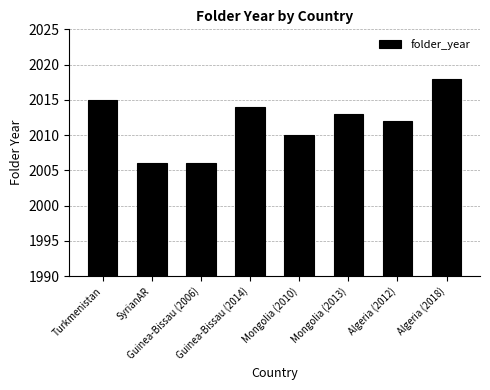

What is the change in value from Guinea-Bissau (2006) to Algeria (2012)?

+6